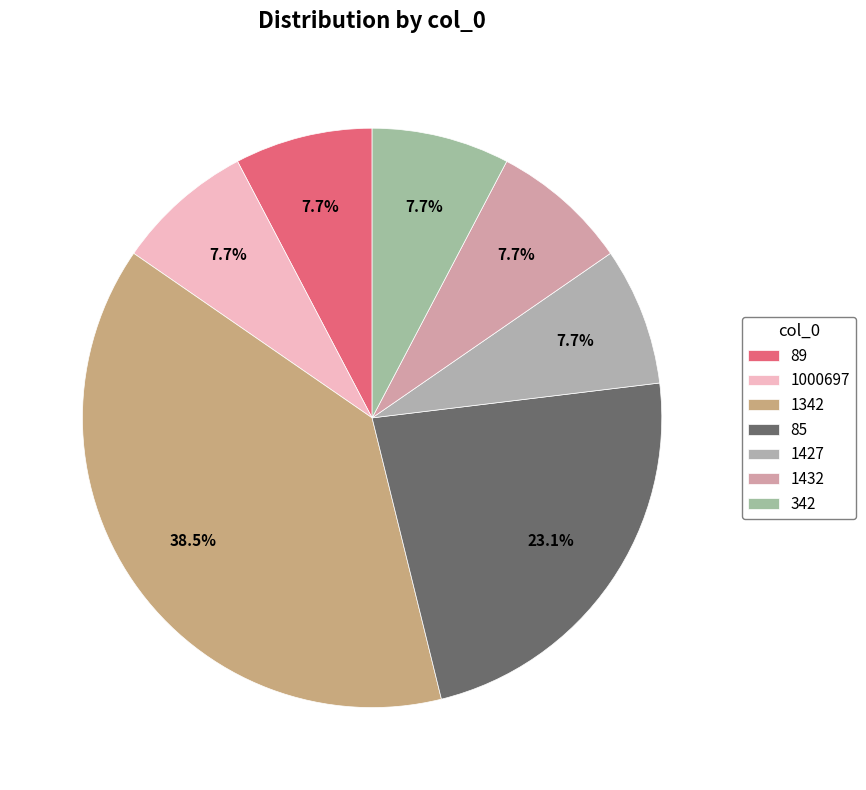

Count the number of slices in the pie.

7